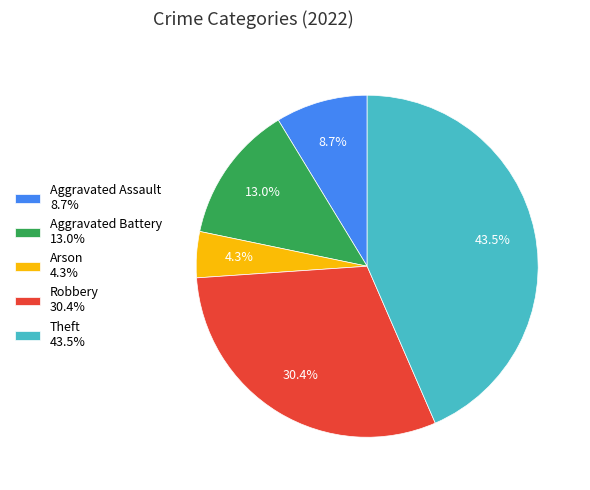

Do Theft 43.5% and Aggravated Assault 8.7% together represent more than half of the pie?

Yes